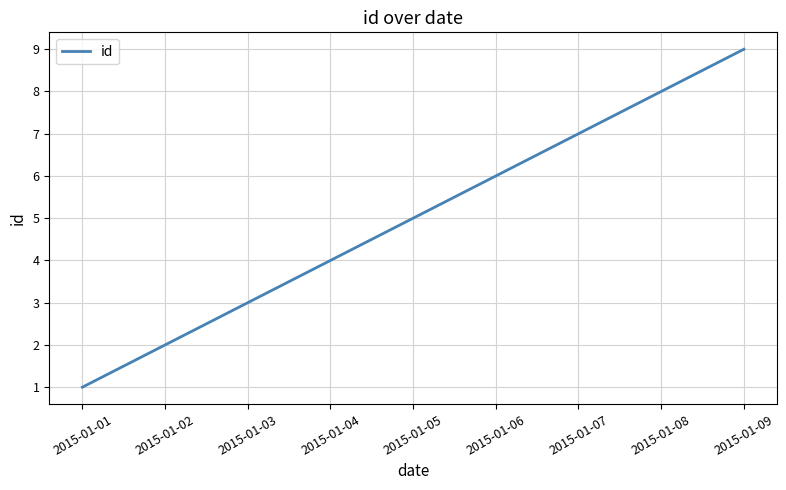

What is the average value?

5